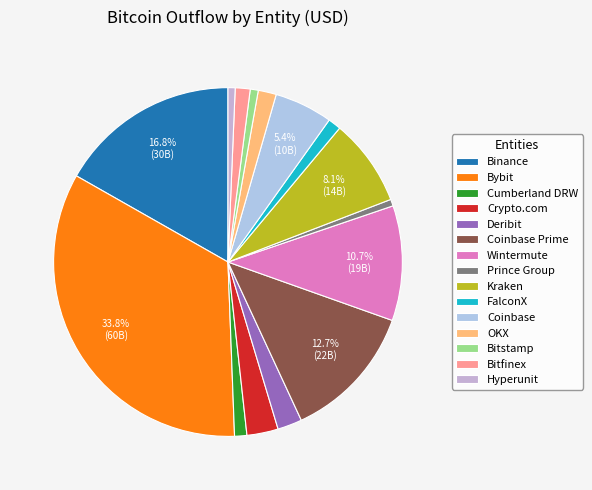

To the nearest percent, what percentage of the pie is Wintermute?

11%